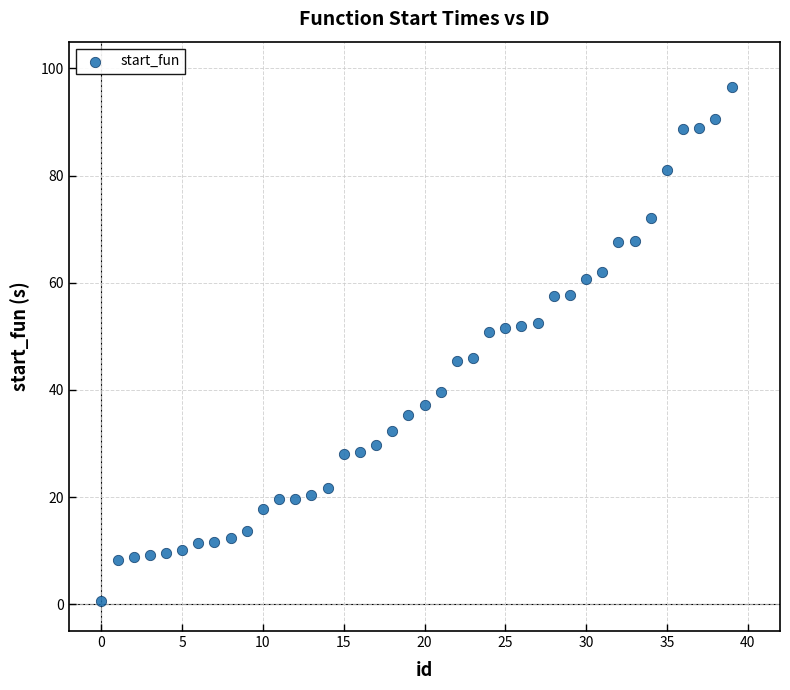

What is the range of Y values (max minus min)?

95.9